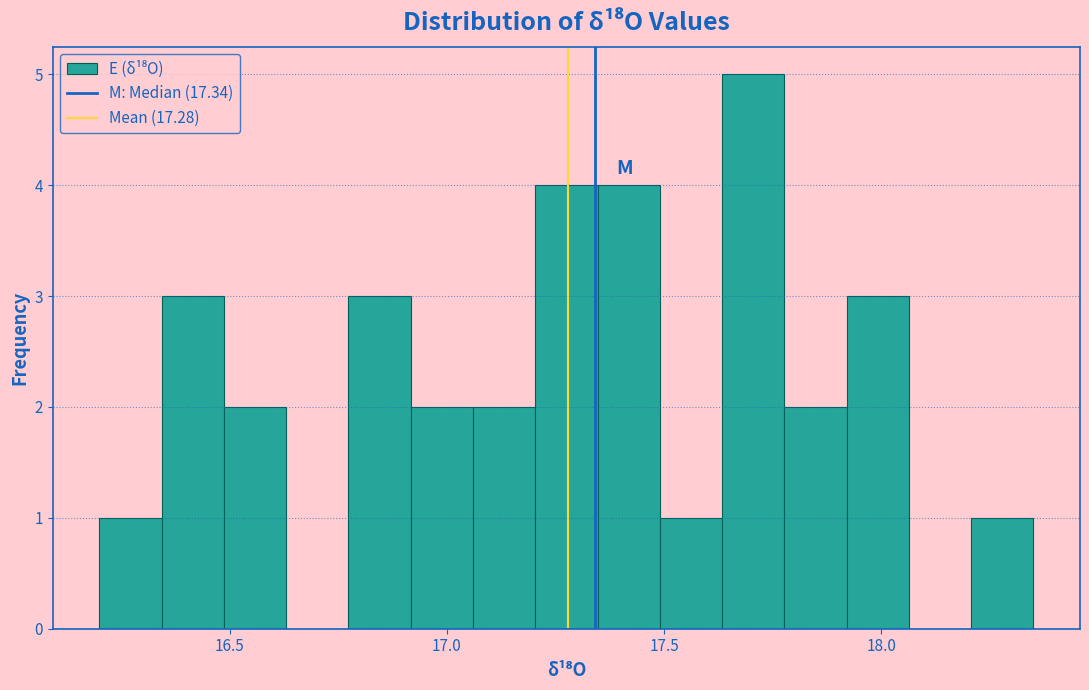

Read against the x-axis, roughly where is the centre of the tallest bar?

17.70